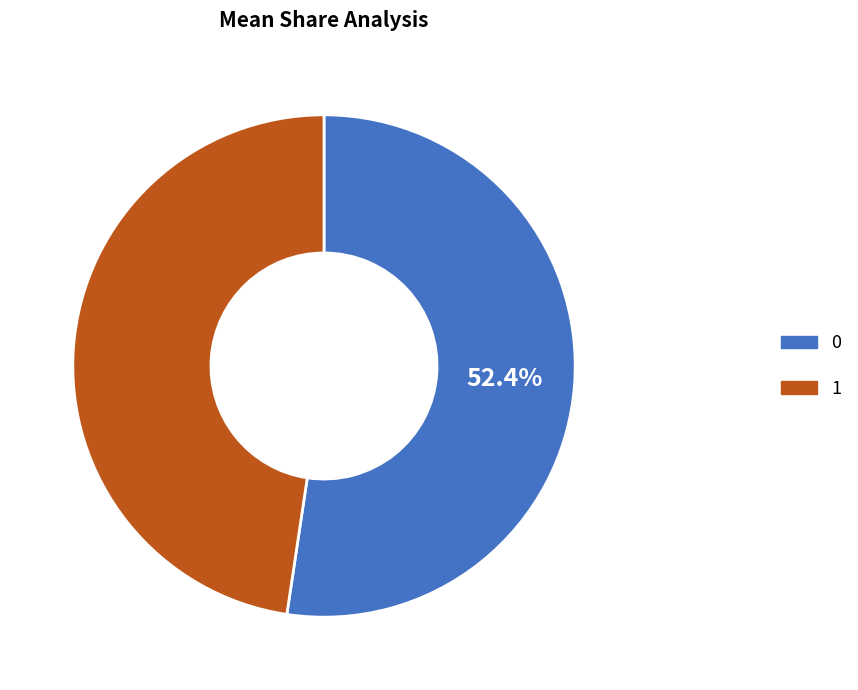

Count the number of slices in the pie.

2